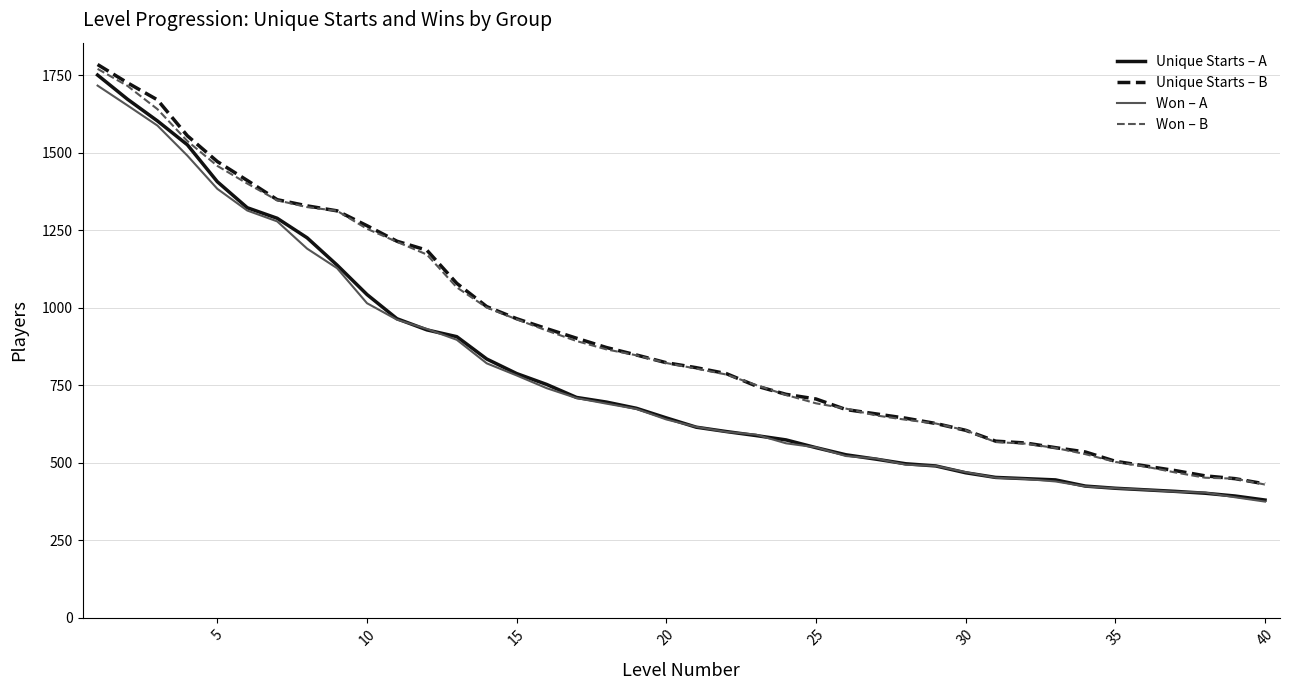

True or false: Won – A and Unique Starts – B intersect in this chart.

False